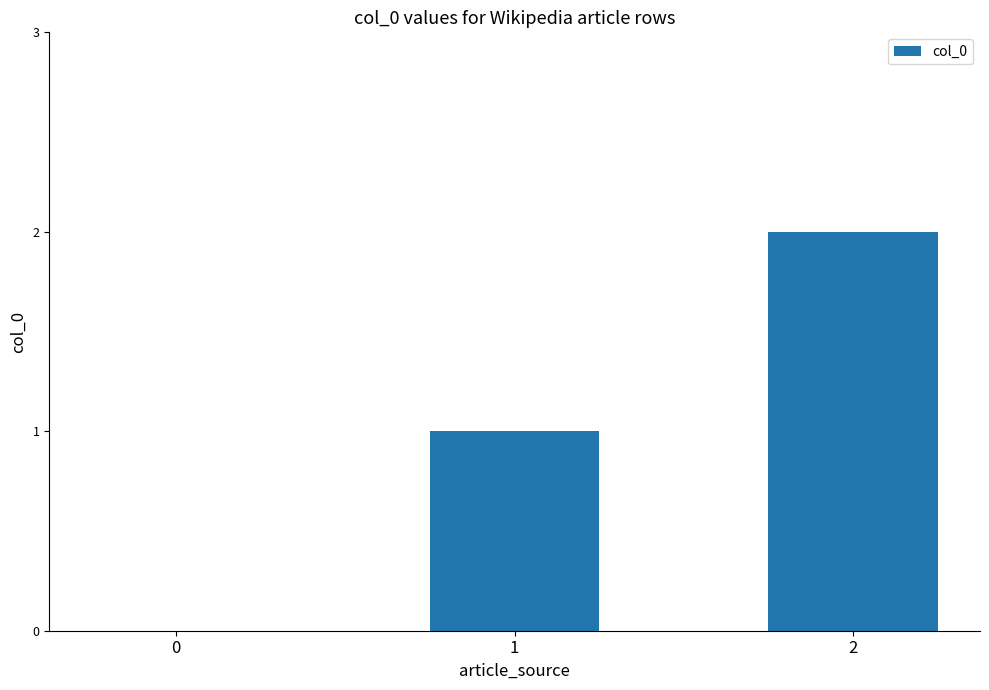

Reading left to right, list all the values displayed in this chart.

0	1	2